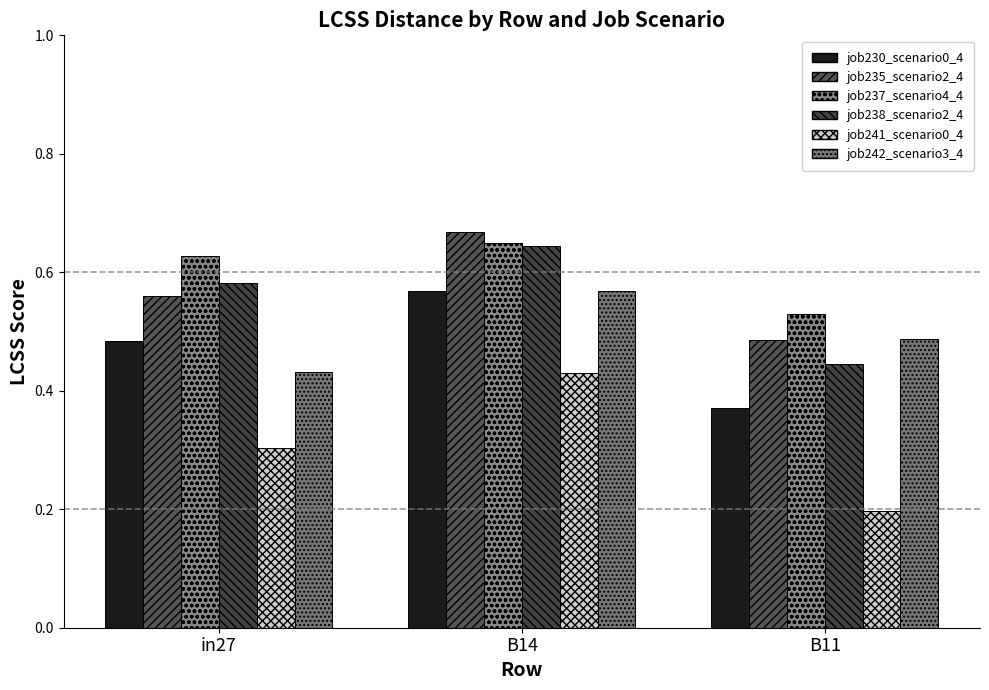

Between B14 and in27, which is larger?

B14